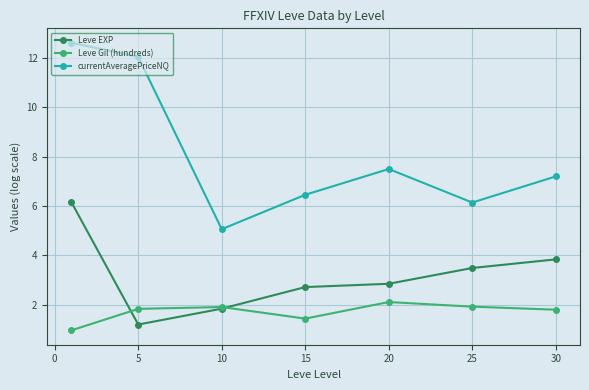

What is the difference between the maximum and minimum values in the currentAveragePriceNQ series?

7.5